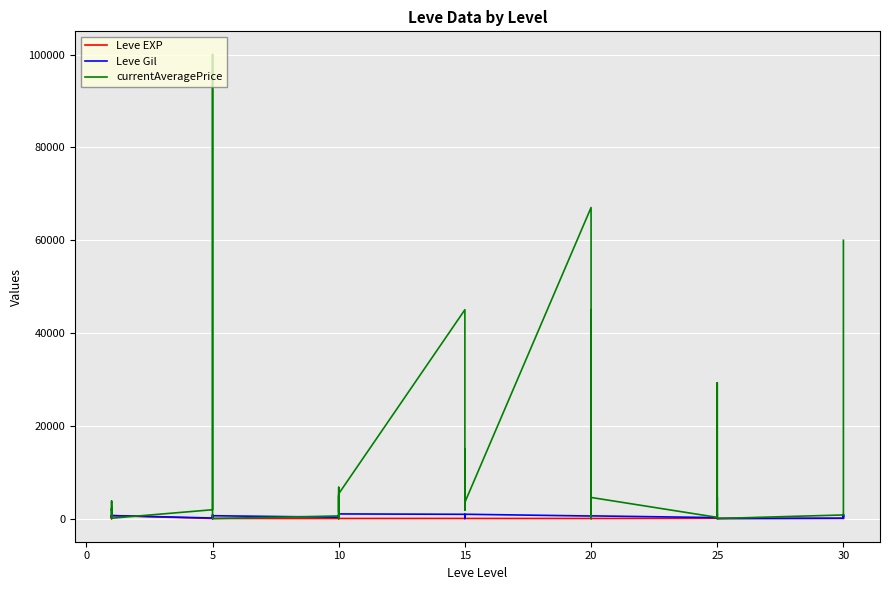

What is the total value across all series at 10?

834